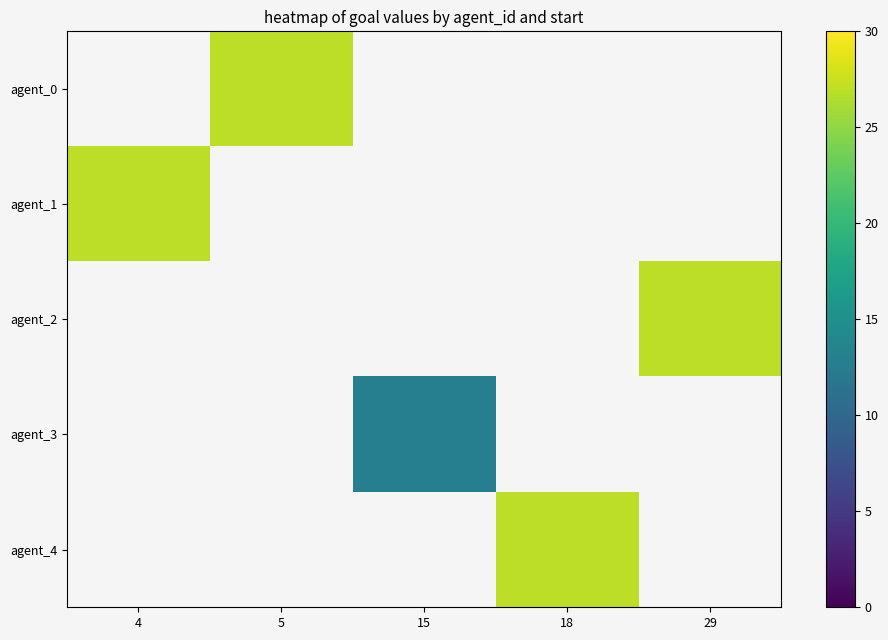

List the series in order of their overall mean, highest first.

agent_0, agent_1, agent_2, agent_3, agent_4